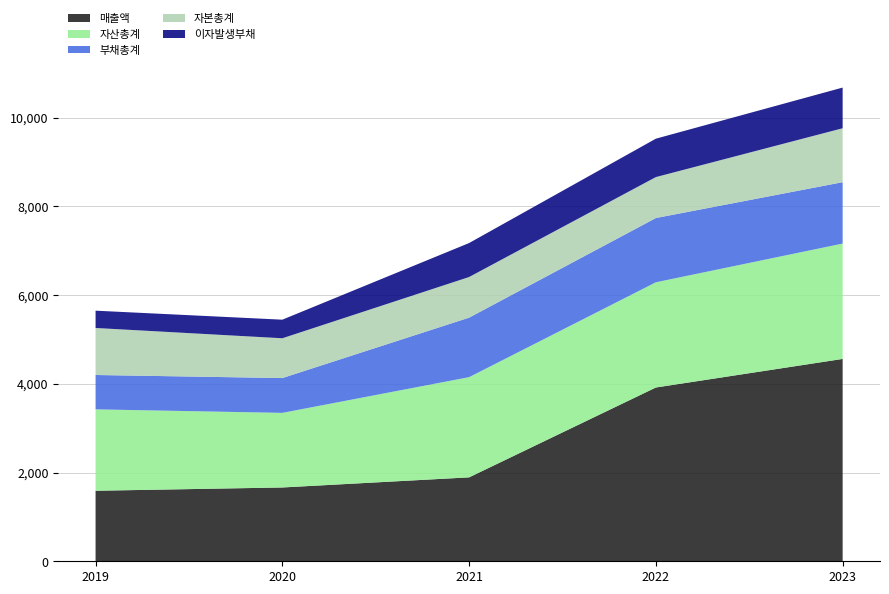

Reading left to right, extract all data points from this chart.

매출액: 2019=1590	2020=1664	2021=1892	2022=3918	2023=4562
자산총계: 2019=1835	2020=1682	2021=2259	2022=2372	2023=2601
부채총계: 2019=775	2020=785	2021=1342	2022=1449	2023=1384
자본총계: 2019=1060	2020=897	2021=916	2022=923	2023=1216
이자발생부채: 2019=390	2020=419	2021=766	2022=866	2023=917